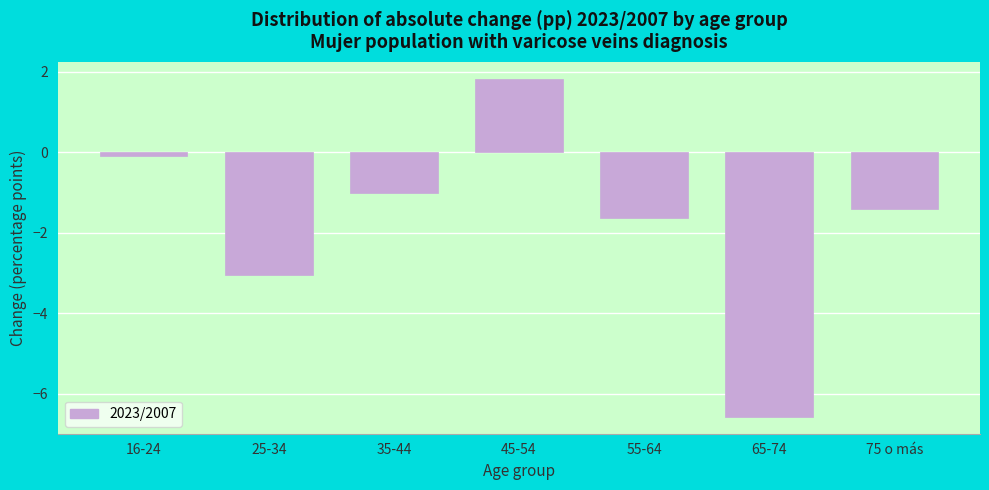

Reading left to right, extract all data points from this chart.

16-24=-0.1	25-34=-3.0	35-44=-1.0	45-54=1.8	55-64=-1.6	65-74=-6.6	75 o más=-1.4